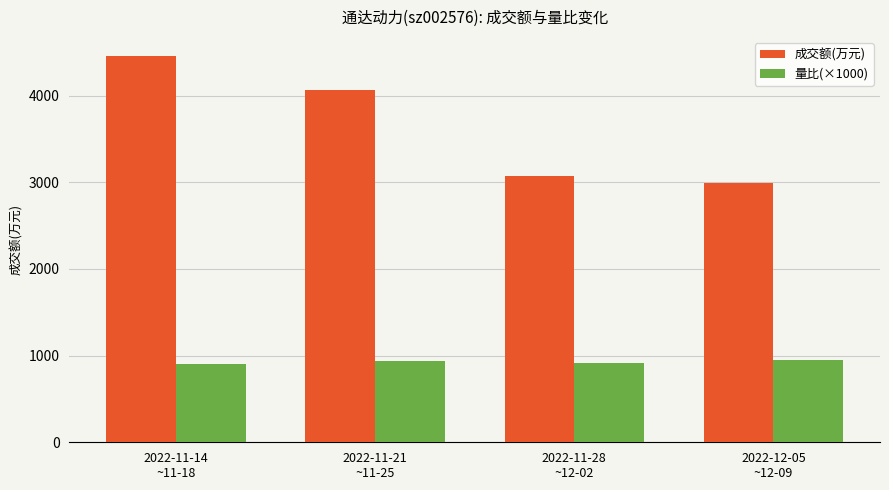

What is the total value across all series at 2022-11-21
~11-25?

5008.0